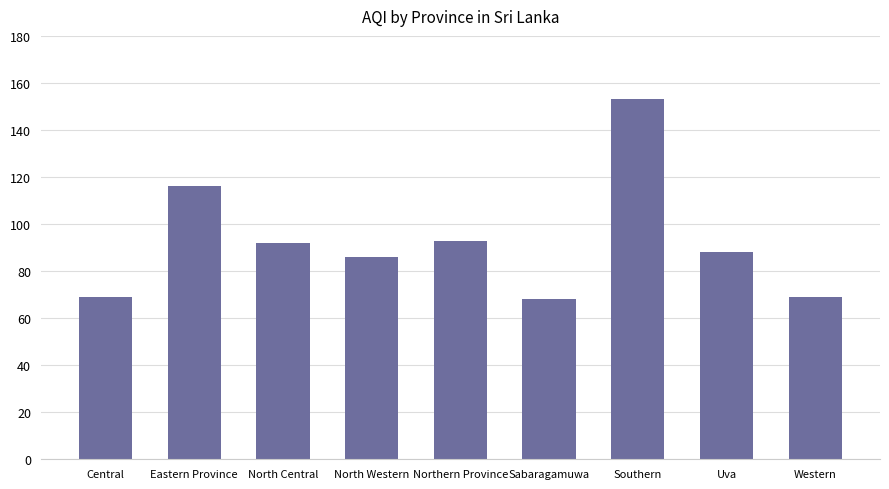

Count the number of data series in this chart.

1